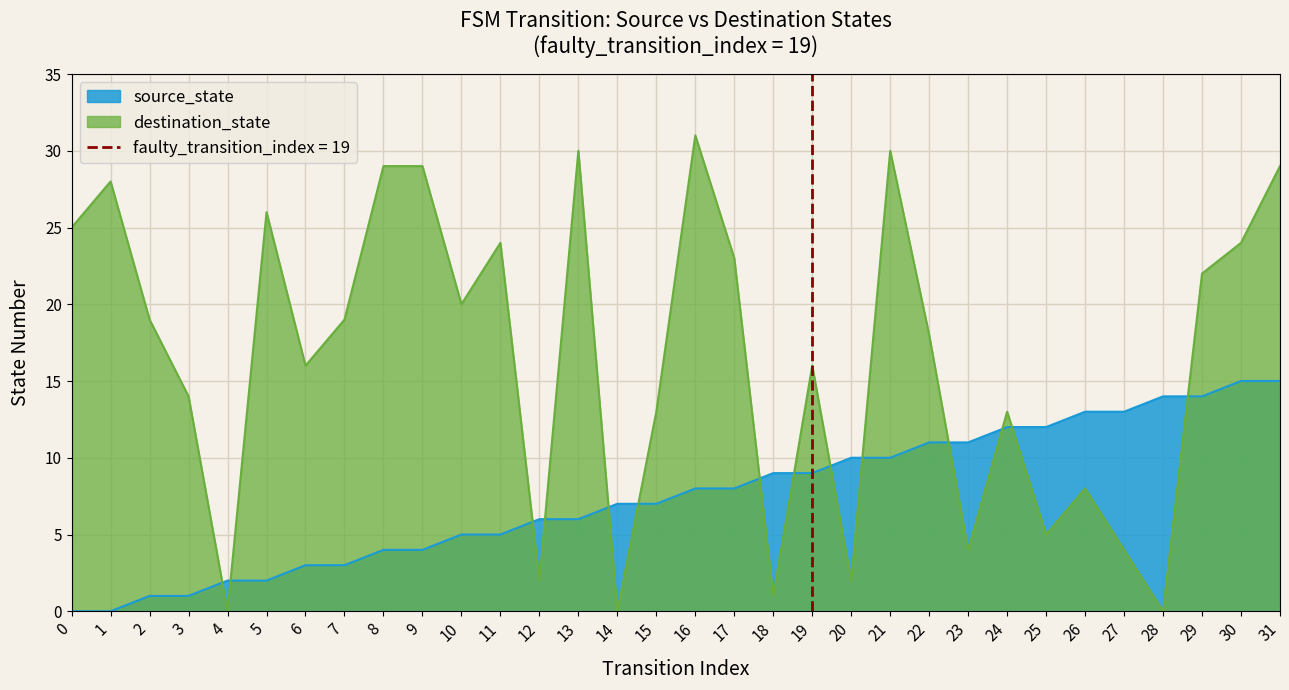

True or false: source_state has more than 2 points higher than both neighbors.

False